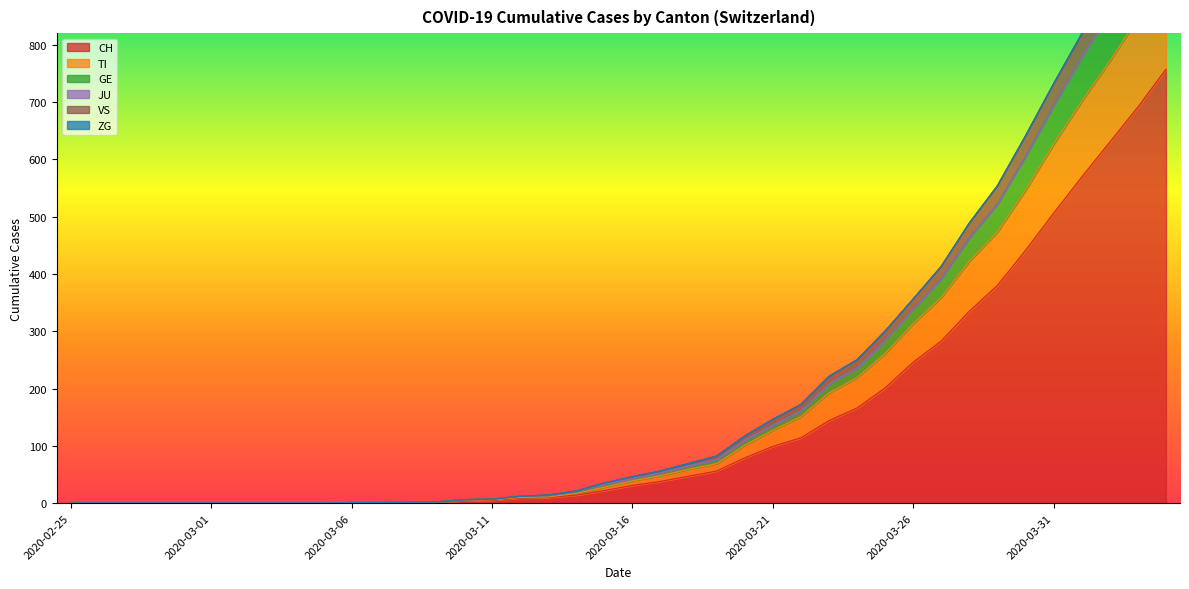

The CH series shows 246 at 2020-03-26. True or false?

True